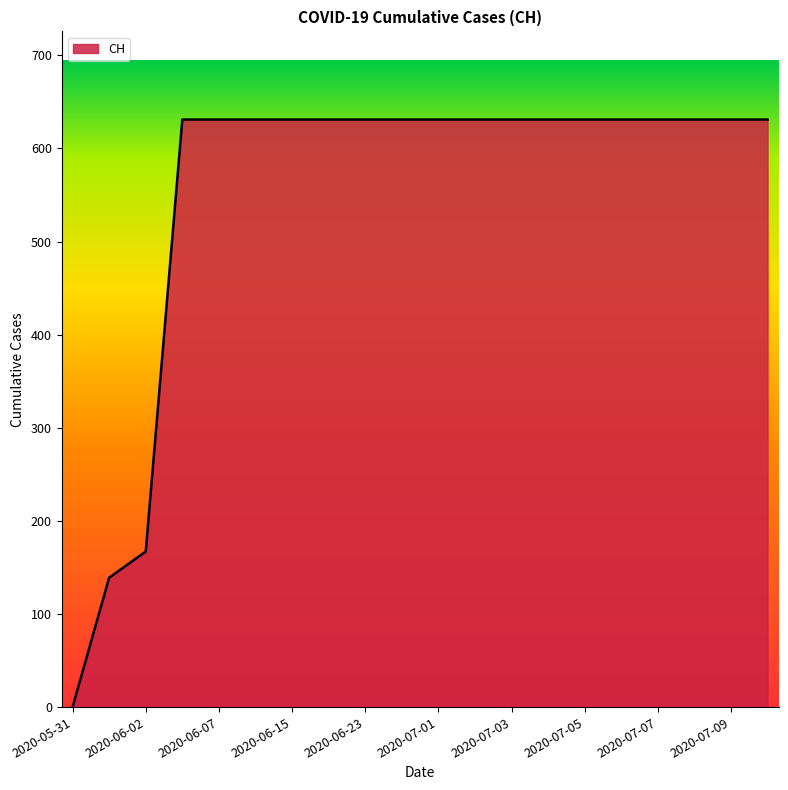

Does the chart display data point markers on the line(s)?

No